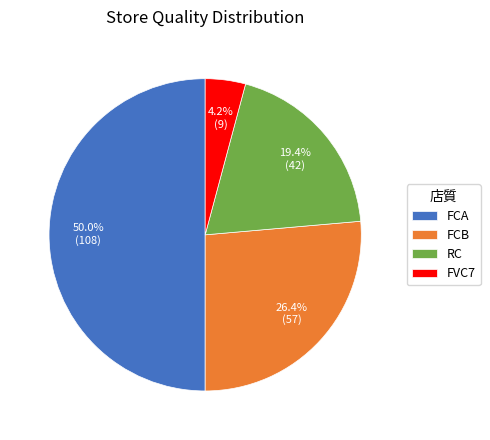

Which has a higher value, FVC7 or FCA?

FCA